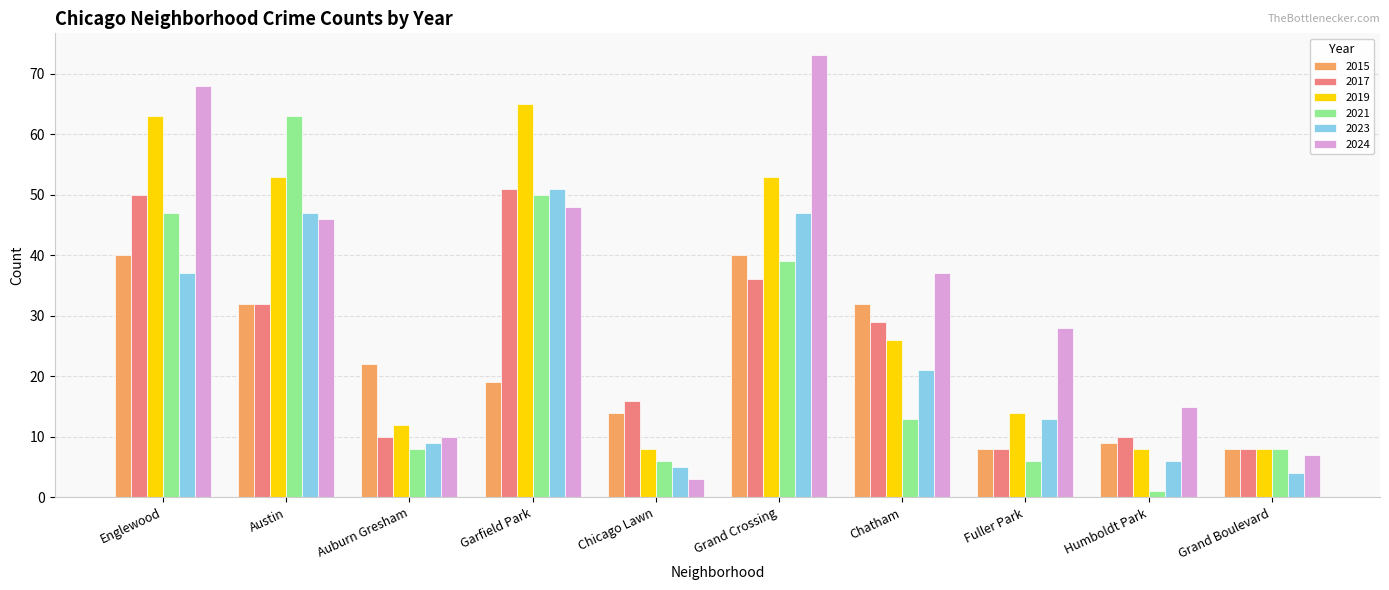

What are all the series names shown in the legend?

2015, 2017, 2019, 2021, 2023, 2024